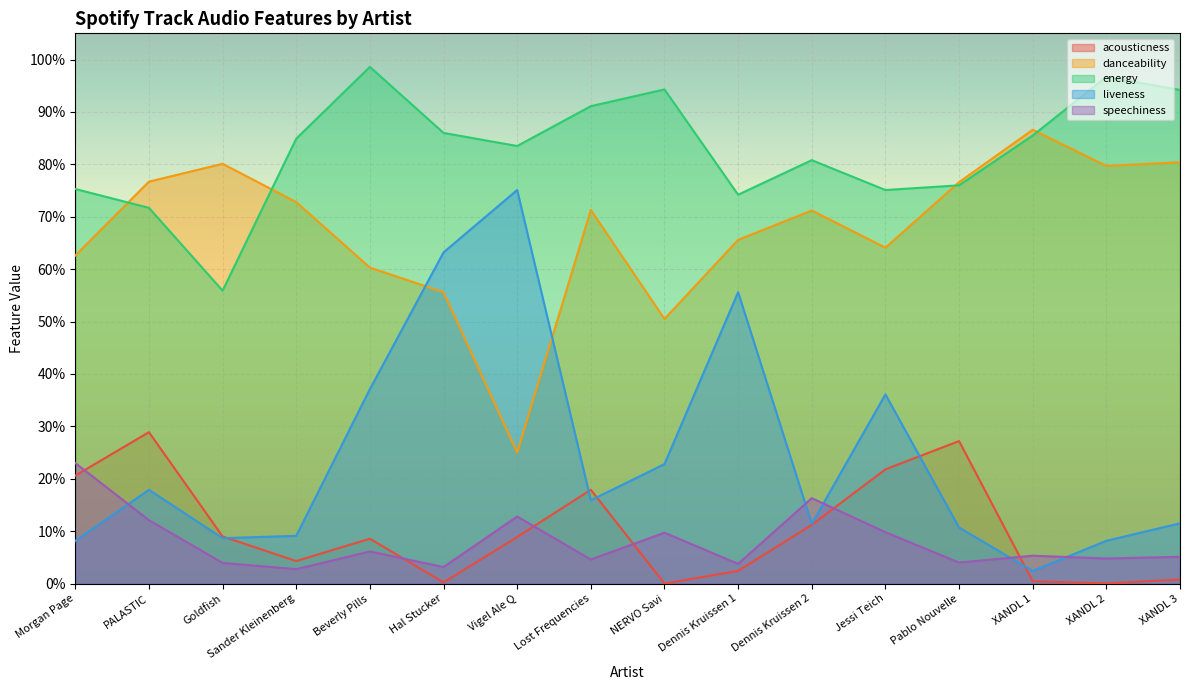

True or false: danceability and acousticness intersect in this chart.

False